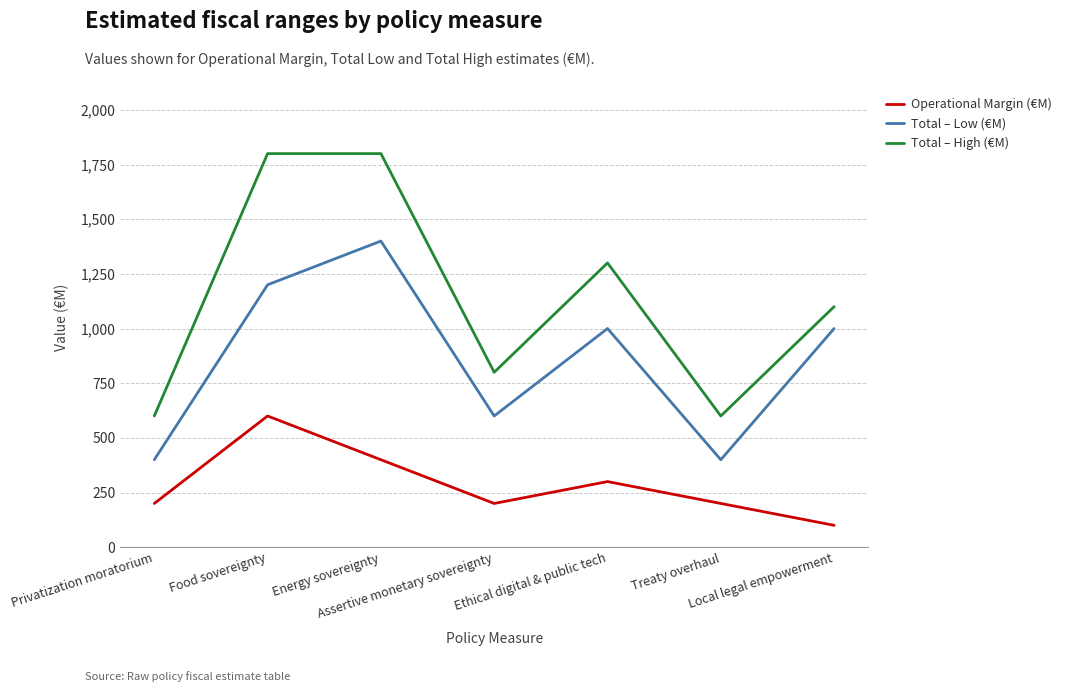

Reading left to right, list all the values displayed in this chart.

Operational Margin (€M): Privatization moratorium=200	Food sovereignty=600	Energy sovereignty=400	Assertive monetary sovereignty=200	Ethical digital & public tech=300	Treaty overhaul=200	Local legal empowerment=100
Total – Low (€M): Privatization moratorium=400	Food sovereignty=1200	Energy sovereignty=1400	Assertive monetary sovereignty=600	Ethical digital & public tech=1000	Treaty overhaul=400	Local legal empowerment=1000
Total – High (€M): Privatization moratorium=600	Food sovereignty=1800	Energy sovereignty=1800	Assertive monetary sovereignty=800	Ethical digital & public tech=1300	Treaty overhaul=600	Local legal empowerment=1100